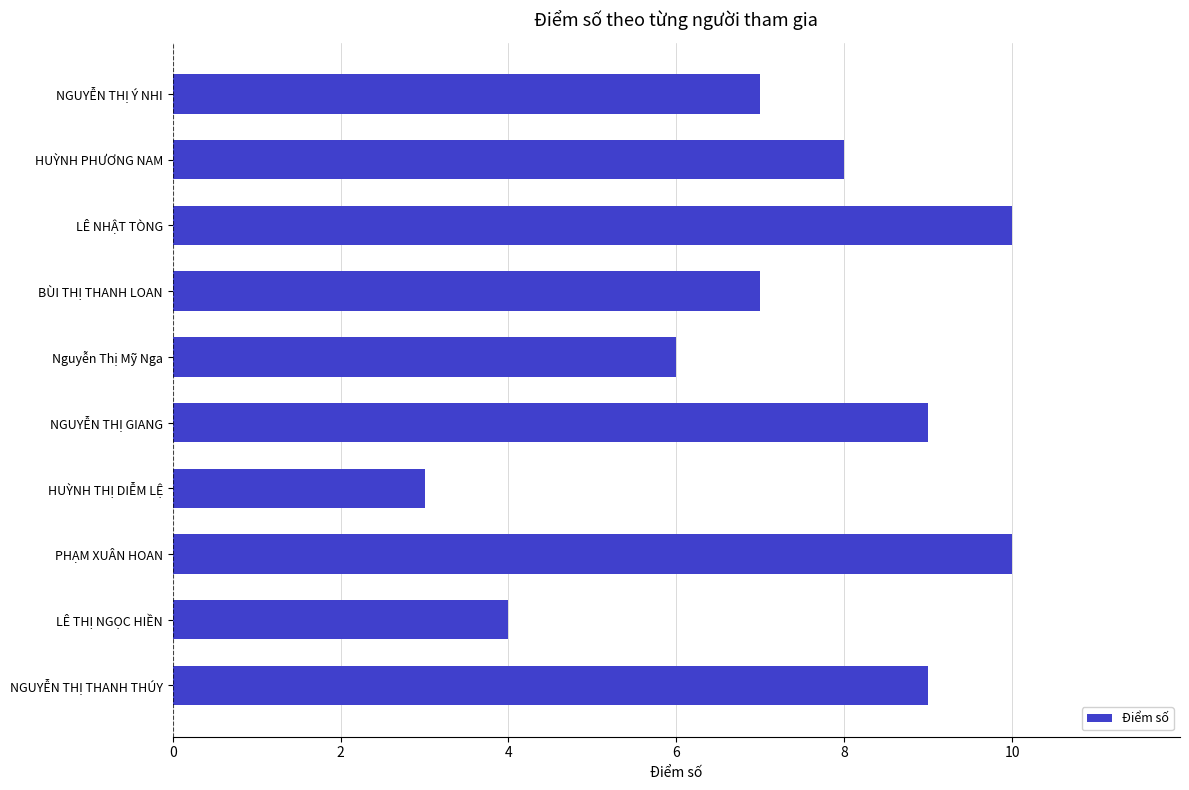

The value at Nguyễn Thị Mỹ Nga is 4. True or false?

False